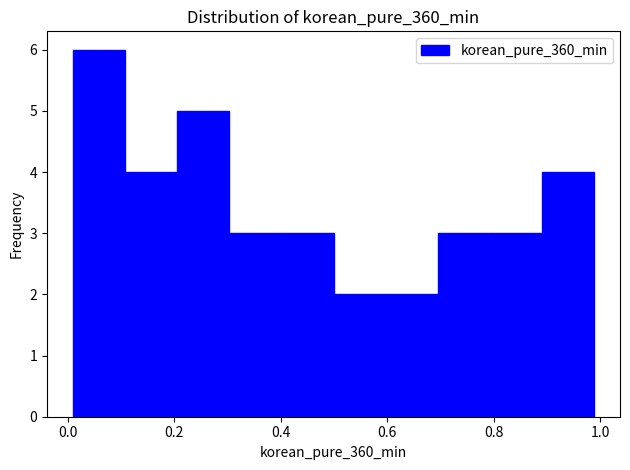

Which range on the x-axis has the tallest bar?

0.02 to 0.10